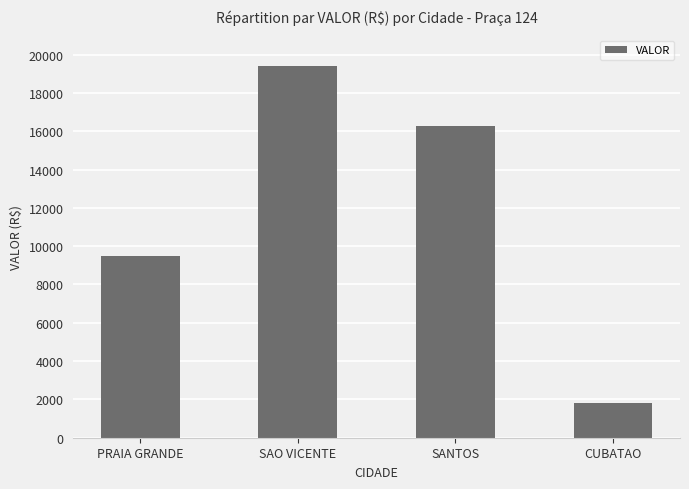

Are the bars grouped side by side (vs. stacked)?

No